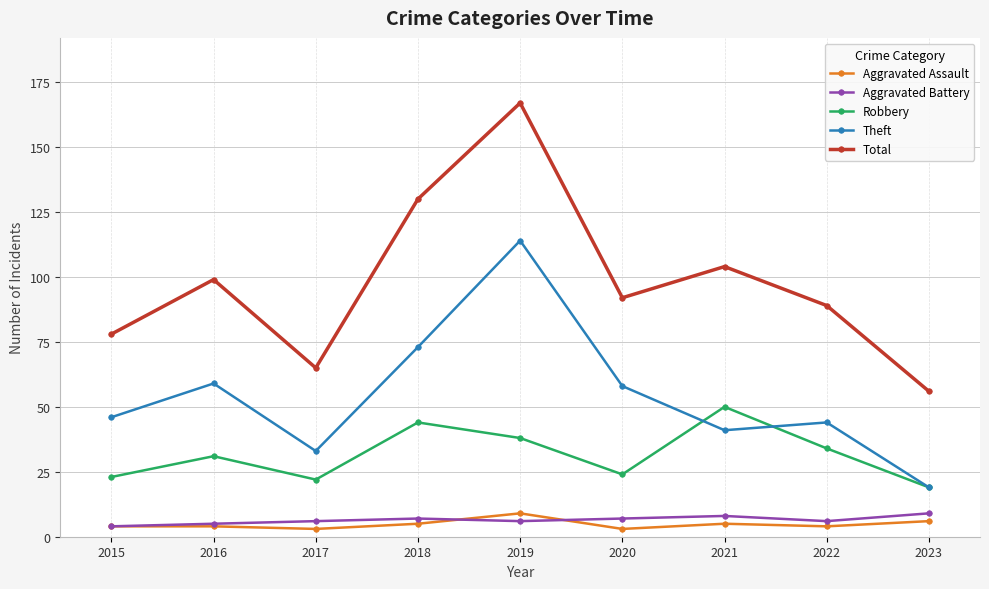

What is the value of the Aggravated Battery point at the 8th from the left?

6